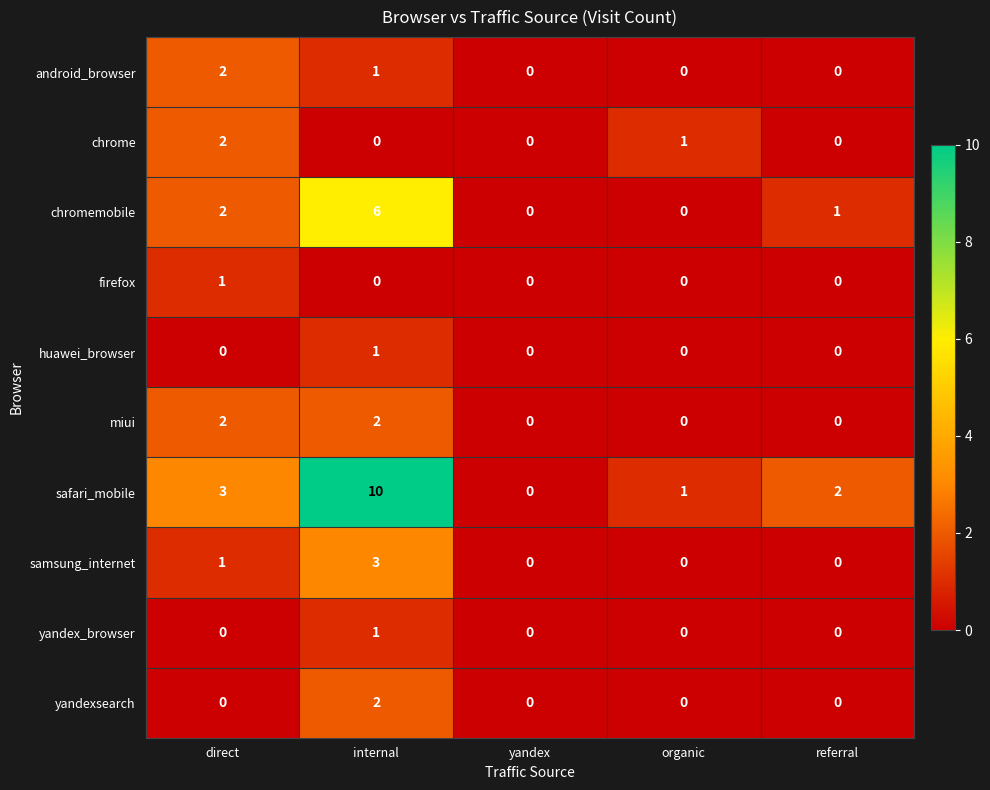

How many positive values does the firefox series have?

1